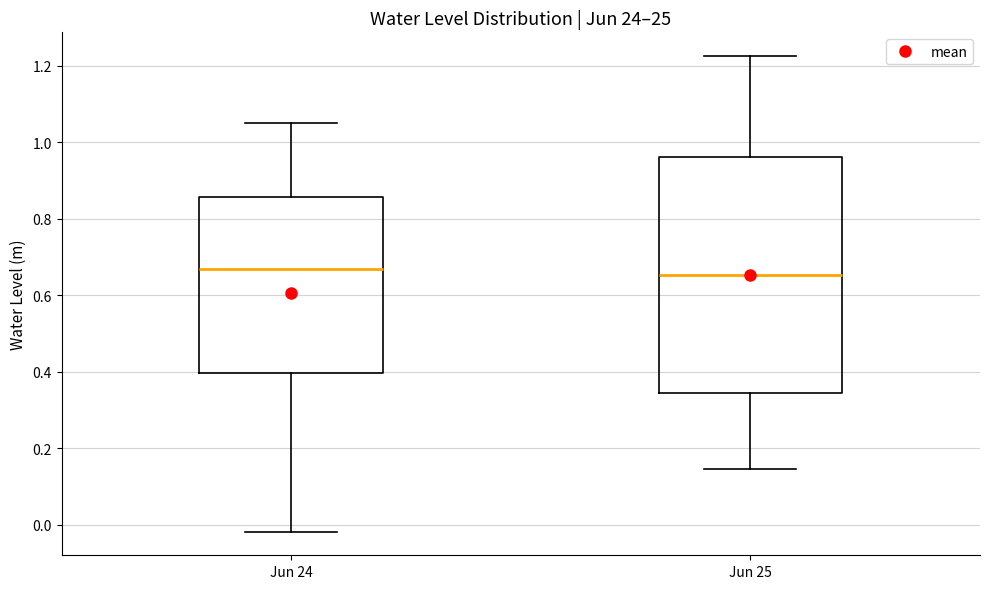

Where does the median line of the box for Jun 24 sit on the y-axis? The values are not printed on the chart, so give them approximately, as read against the axis.

0.66